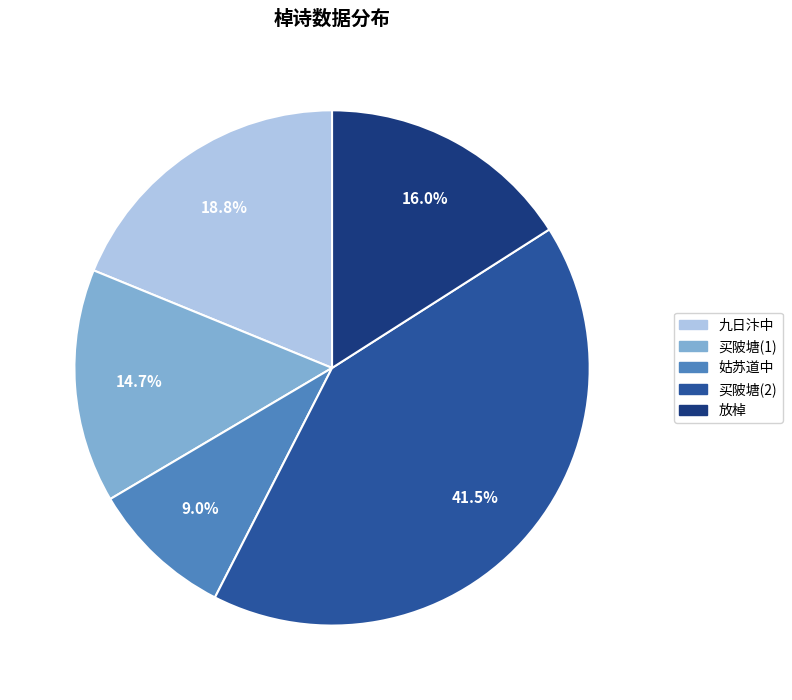

Does any single category account for the majority?

No